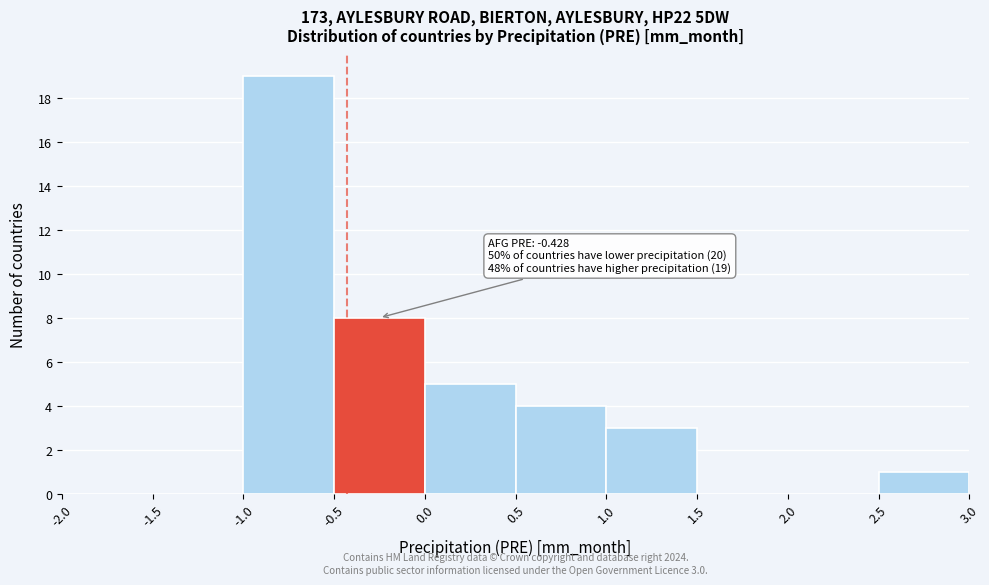

Over which range of the x-axis is the bar tallest?

-1.0 to -0.5